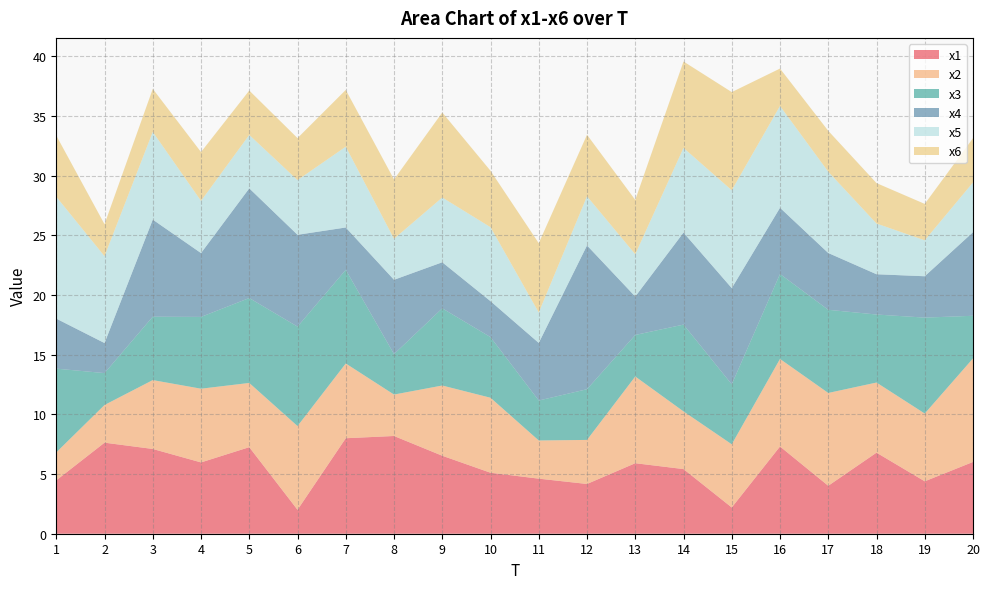

Reading right to left, list all the values displayed in this chart.

x1: 20=6.0	19=4.4	18=6.8	17=4.0	16=7.3	15=2.2	14=5.4	13=5.9	12=4.2	11=4.6	10=5.1	9=6.5	8=8.2	7=8.0	6=2.0	5=7.3	4=6.0	3=7.1	2=7.6	1=4.5
x2: 20=8.7	19=5.7	18=5.9	17=7.8	16=7.3	15=5.3	14=4.8	13=7.3	12=3.7	11=3.2	10=6.3	9=5.9	8=3.5	7=6.3	6=7.0	5=5.4	4=6.2	3=5.8	2=3.2	1=2.3
x3: 20=3.6	19=8.0	18=5.7	17=7.0	16=7.1	15=5.0	14=7.3	13=3.5	12=4.2	11=3.3	10=5.1	9=6.5	8=3.4	7=7.8	6=8.3	5=7.1	4=6.0	3=5.3	2=2.7	1=7.0
x4: 20=7.0	19=3.5	18=3.4	17=4.8	16=5.5	15=8.1	14=7.7	13=3.2	12=12.0	11=4.8	10=3.0	9=3.9	8=6.2	7=3.5	6=7.7	5=9.2	4=5.4	3=8.1	2=2.5	1=4.2
x5: 20=4.2	19=3.0	18=4.2	17=6.8	16=8.5	15=8.2	14=7.1	13=3.5	12=4.1	11=2.5	10=6.2	9=5.4	8=3.4	7=6.8	6=4.6	5=4.5	4=4.4	3=7.3	2=7.3	1=10.2
x6: 20=3.7	19=3.1	18=3.4	17=3.4	16=3.1	15=8.2	14=7.2	13=4.6	12=5.2	11=5.8	10=4.7	9=7.1	8=5.0	7=4.8	6=3.5	5=3.7	4=4.1	3=3.6	2=2.7	1=5.1